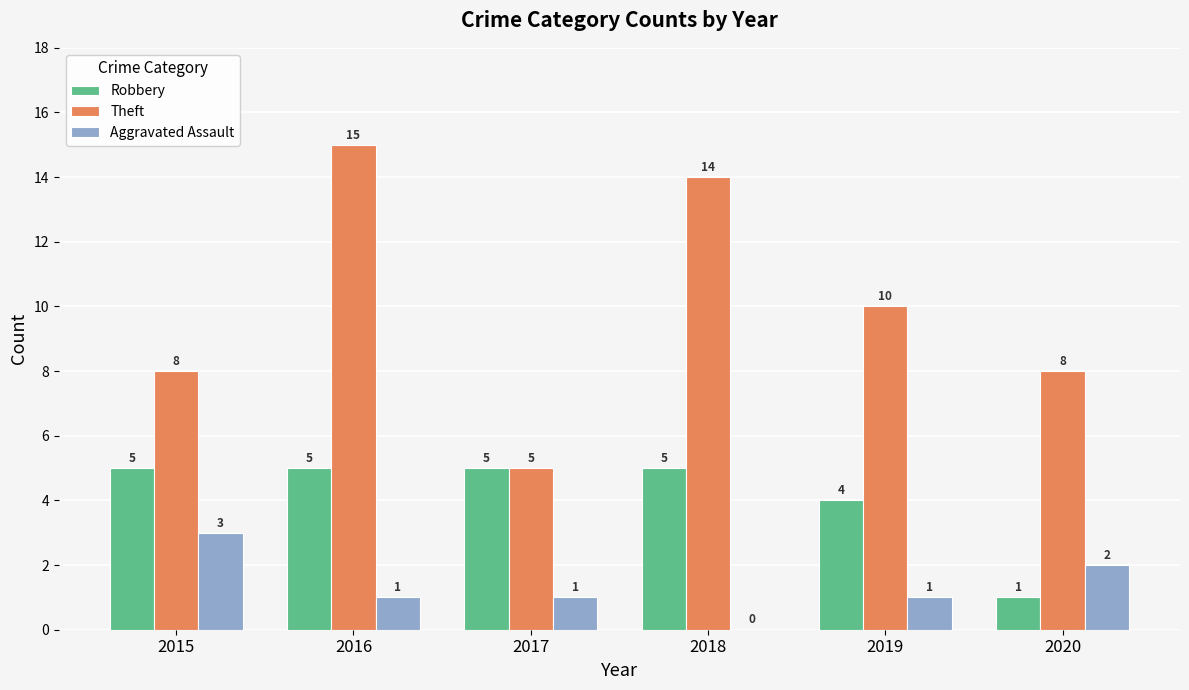

What is the spread (max minus min) of values at 2016?

14